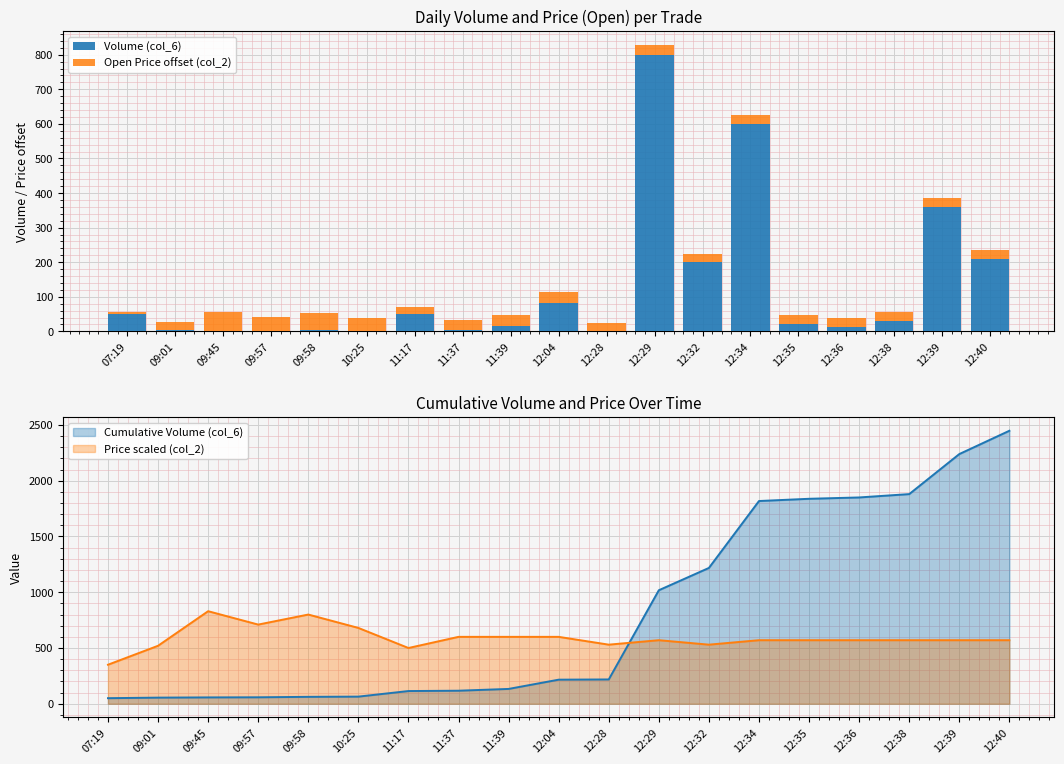

How many values in the Open Price offset (col_2) series exceed 26?

14